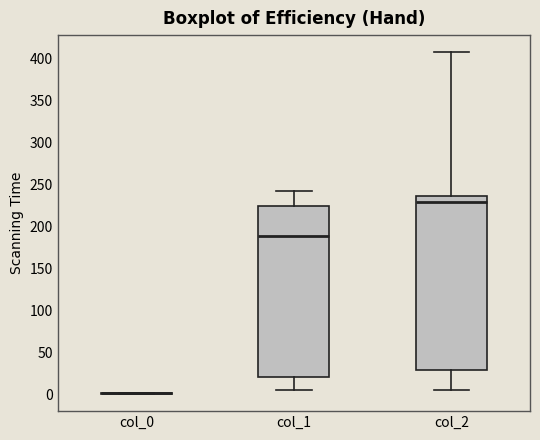

Reading left to right, transcribe this box plot: for each box, give where its median line is, the range the box spans, and where its two whiskers end, as read against the y-axis. The values are not printed on the chart, so give them approximately, as read against the axis.

col_0: box collapsed to a line at 0, whiskers 0 to 0
col_1: median 190, box 20 to 225, whiskers 5 to 240
col_2: median 230, box 30 to 235, whiskers 5 to 405